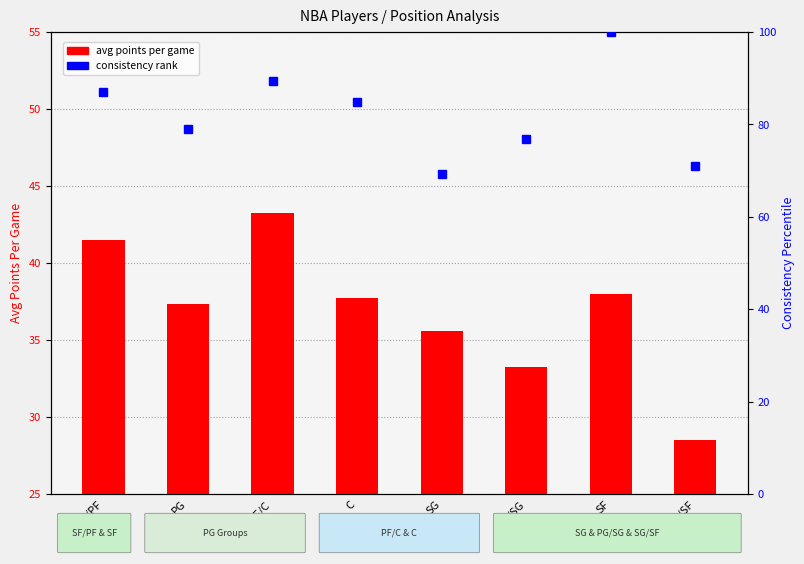

How many data points does each series have?

8